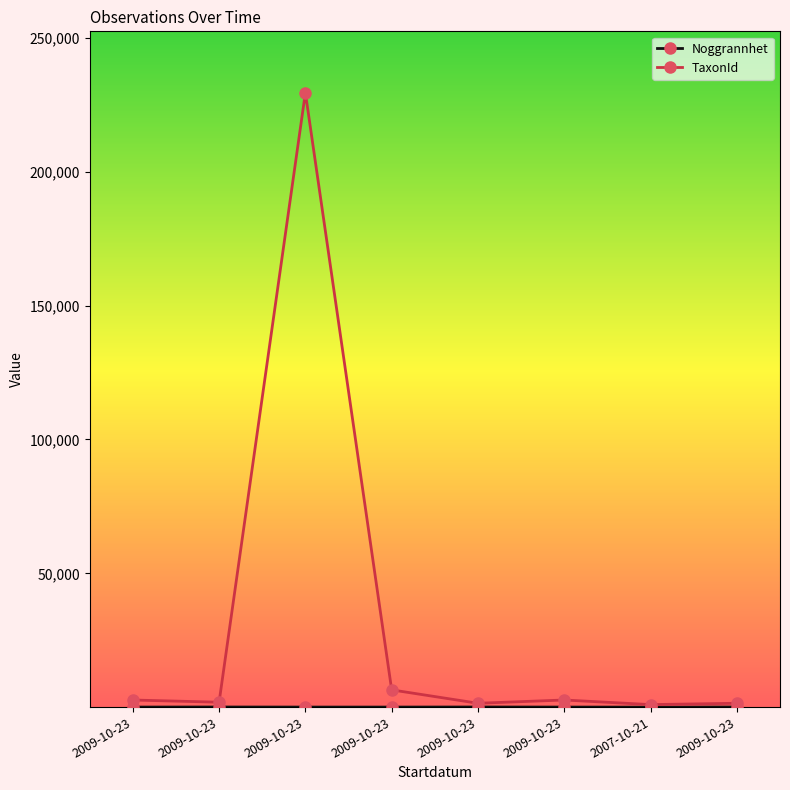

At which category is the sum across all series the highest?

2009-10-23